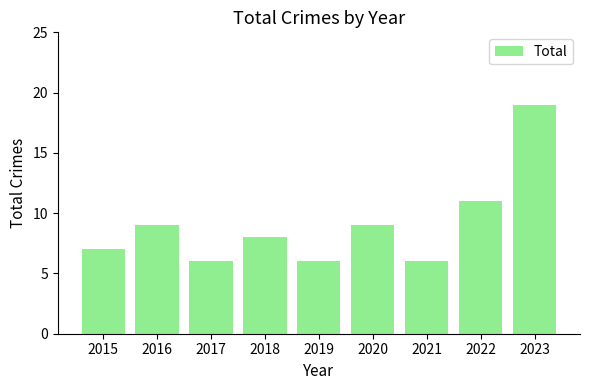

The value at 2021 is 6. True or false?

True